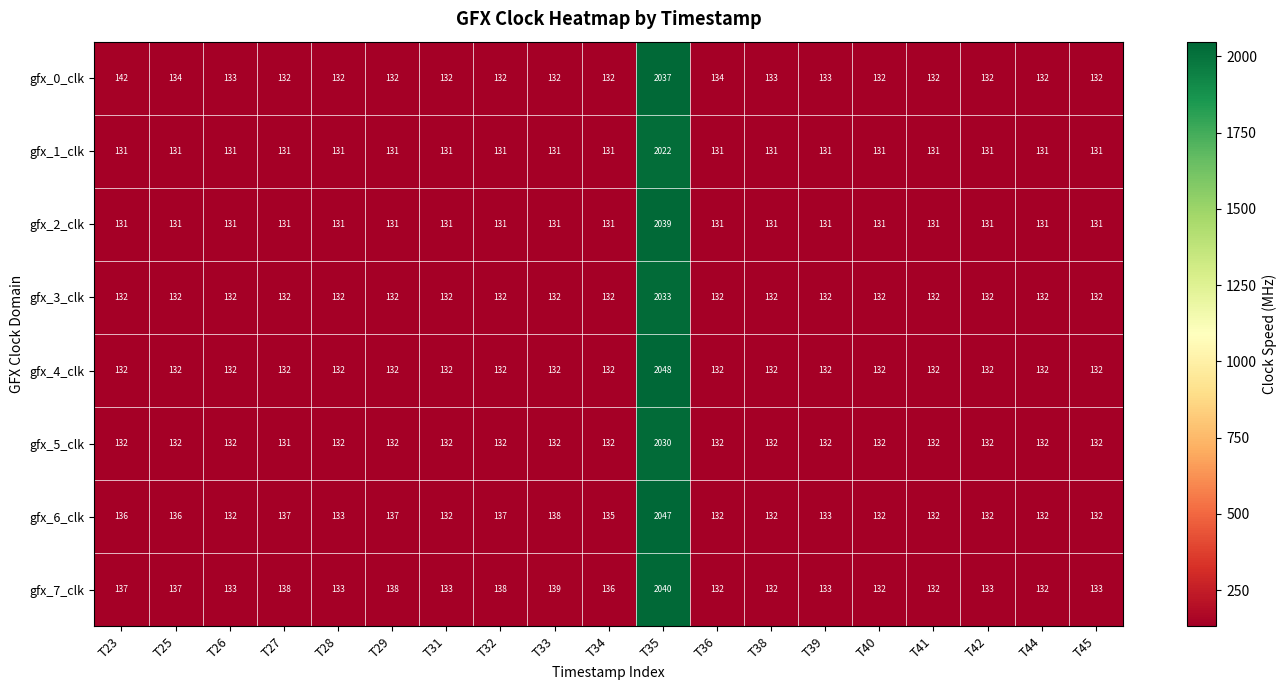

List the series in order of their peak value, lowest first.

gfx_1_clk, gfx_5_clk, gfx_3_clk, gfx_0_clk, gfx_2_clk, gfx_7_clk, gfx_6_clk, gfx_4_clk